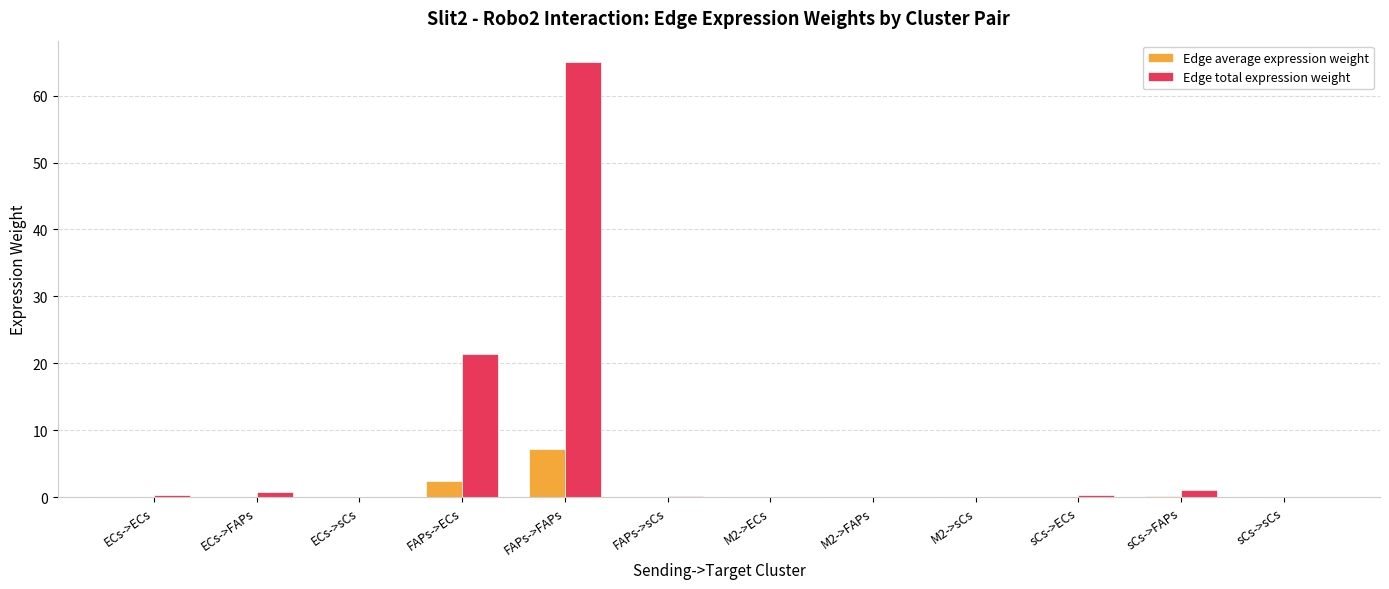

How many groups of bars are there?

12